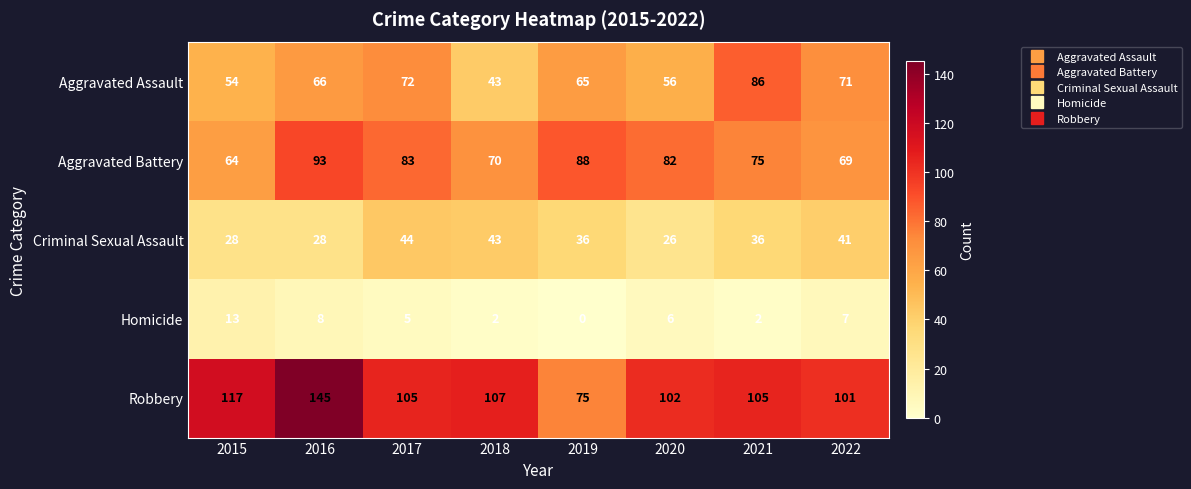

What is the sum of all Criminal Sexual Assault values?

282